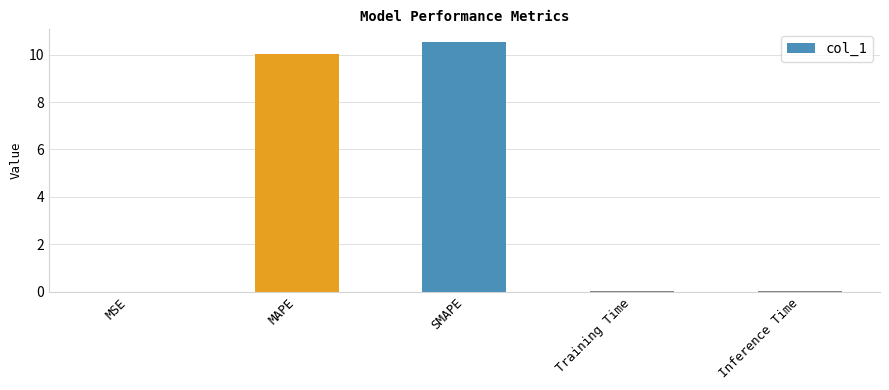

Does the chart contain stacked bars?

No